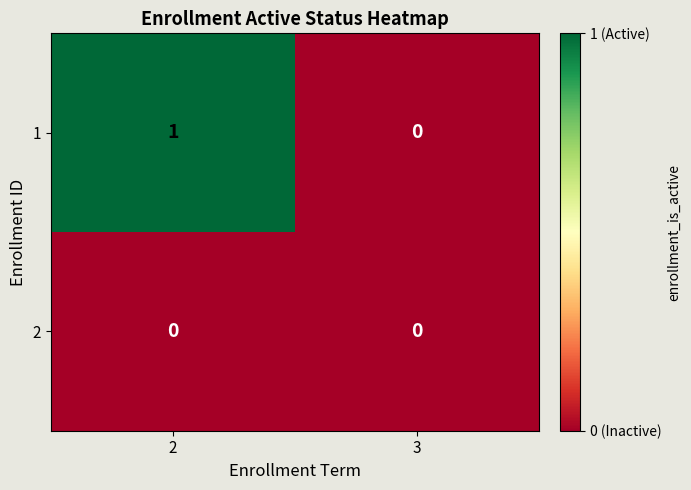

Rank the categories by 1 value from lowest to highest.

3, 2